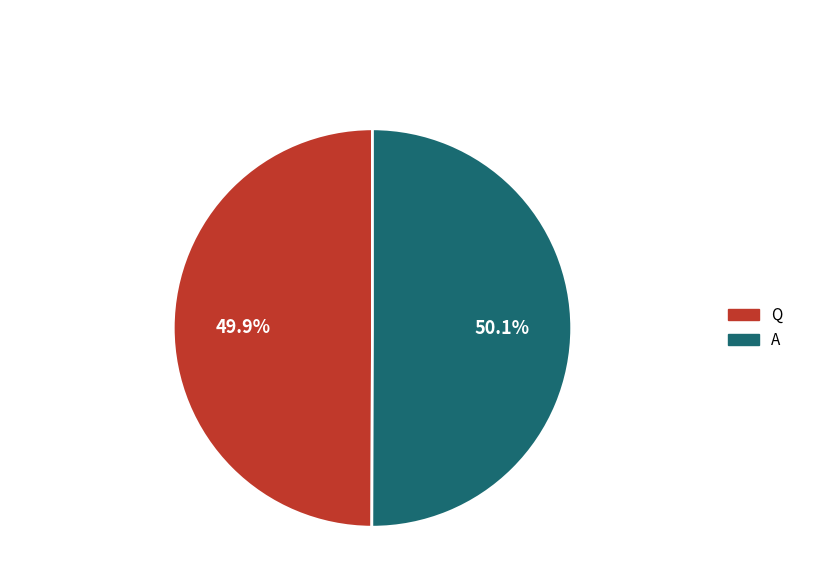

To the nearest percent, what is the average slice percentage?

50%